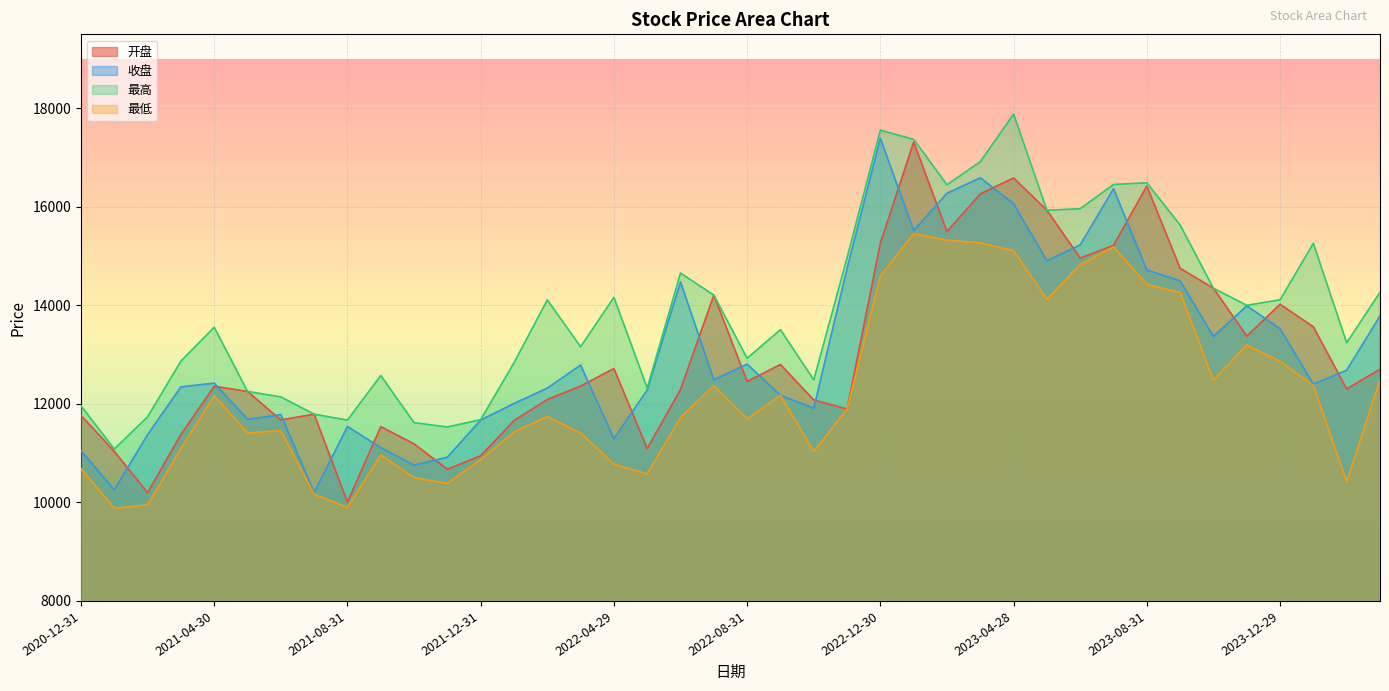

What is the label of the 7th point from the right?

2023-09-28